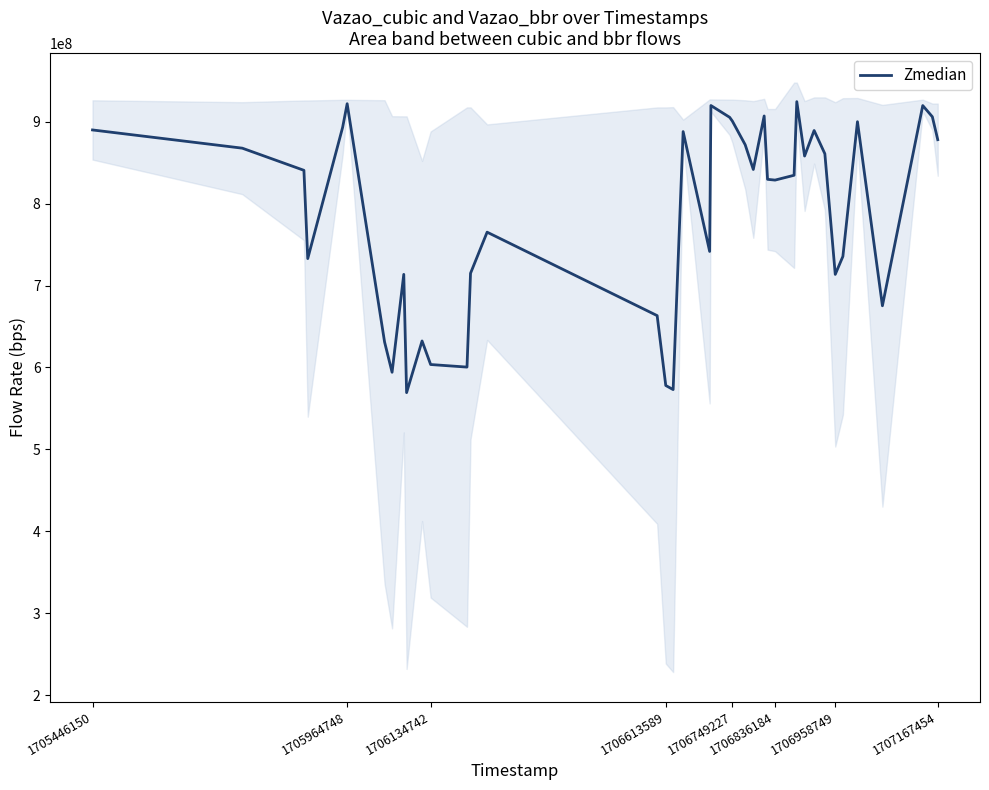

What is the maximum value shown in the chart?

924369159.5